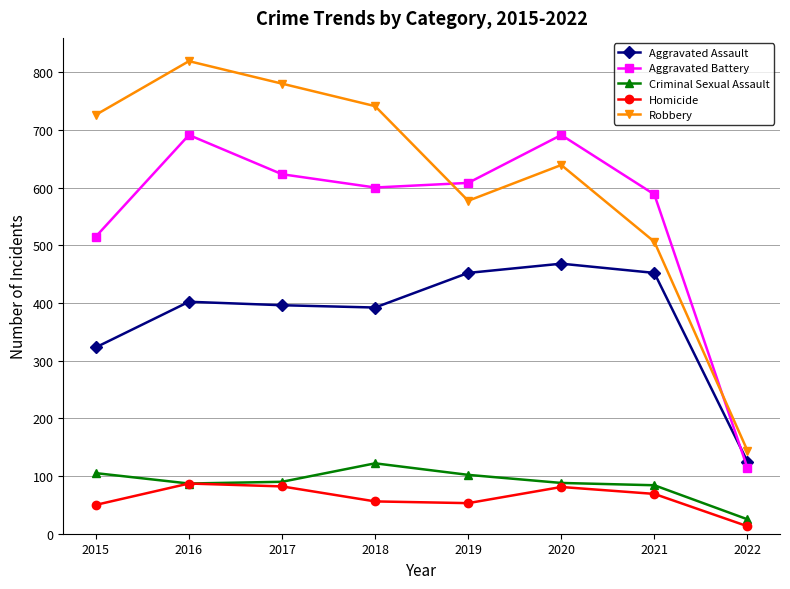

True or false: Aggravated Battery has a value of 173 at 2022.

False